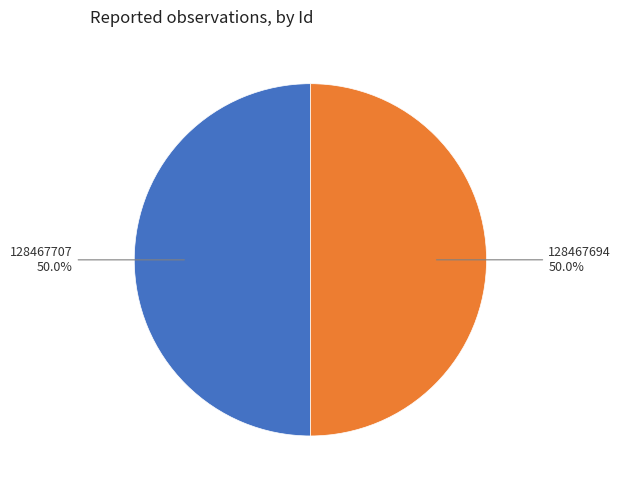

How many slices are in this pie chart?

2